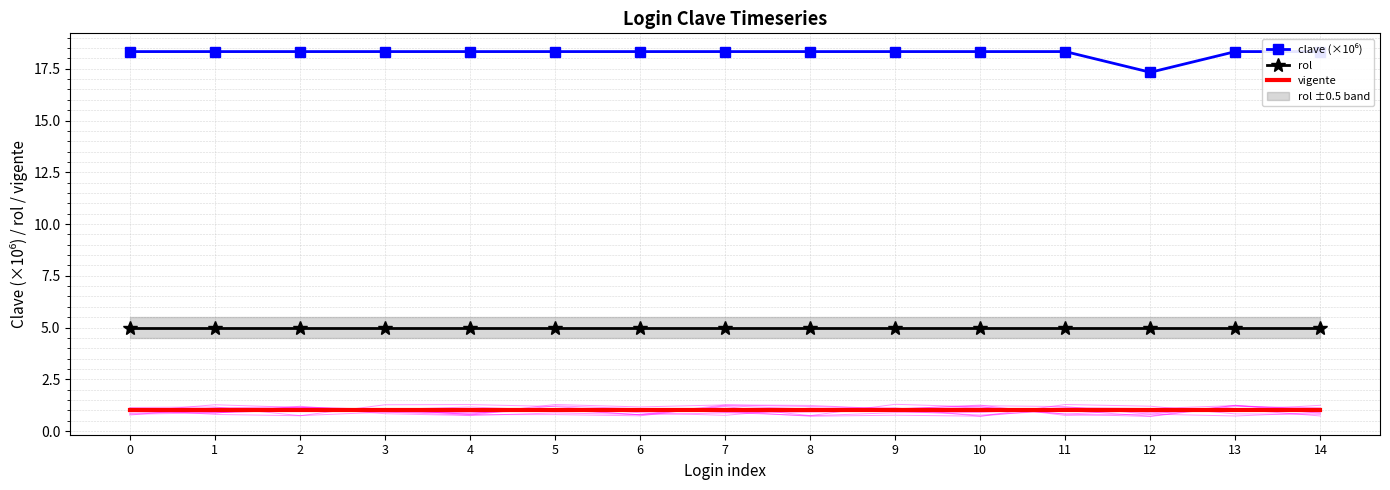

Which series has the largest range (max minus min)?

clave (×10⁶)